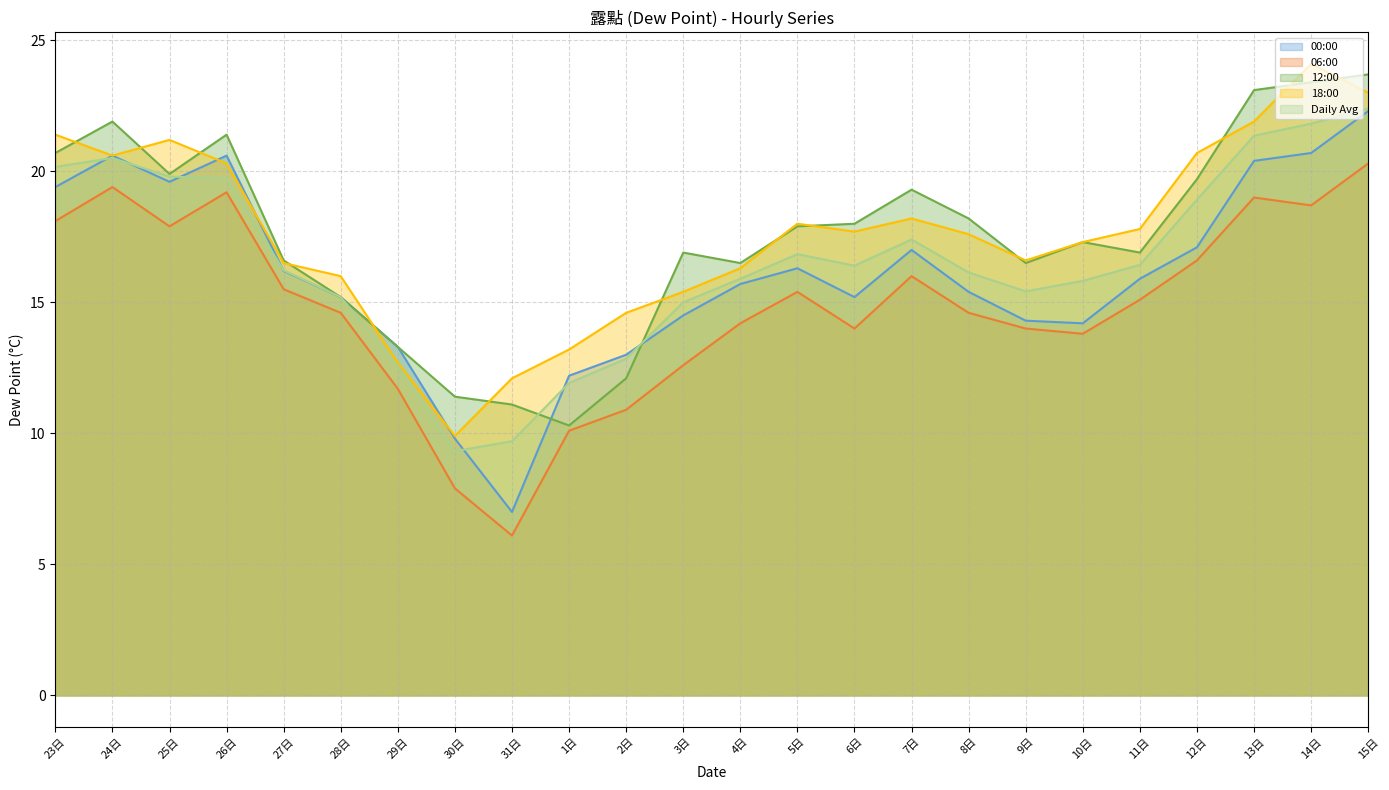

Reading left to right, transcribe all the data shown in this chart.

00:00 line: 23日=19.4	24日=20.6	25日=19.6	26日=20.6	27日=16.2	28日=15.2	29日=13.3	30日=9.8	31日=7.0	1日=12.2	2日=13.0	3日=14.5	4日=15.7	5日=16.3	6日=15.2	7日=17.0	8日=15.4	9日=14.3	10日=14.2	11日=15.9	12日=17.1	13日=20.4	14日=20.7	15日=22.3
06:00 line: 23日=18.1	24日=19.4	25日=17.9	26日=19.2	27日=15.5	28日=14.6	29日=11.7	30日=7.9	31日=6.1	1日=10.1	2日=10.9	3日=12.6	4日=14.2	5日=15.4	6日=14.0	7日=16.0	8日=14.6	9日=14.0	10日=13.8	11日=15.1	12日=16.6	13日=19.0	14日=18.7	15日=20.3
12:00 line: 23日=20.7	24日=21.9	25日=19.9	26日=21.4	27日=16.6	28日=15.2	29日=13.3	30日=11.4	31日=11.1	1日=10.3	2日=12.1	3日=16.9	4日=16.5	5日=17.9	6日=18.0	7日=19.3	8日=18.2	9日=16.5	10日=17.3	11日=16.9	12日=19.7	13日=23.1	14日=23.4	15日=23.7
18:00 line: 23日=21.4	24日=20.6	25日=21.2	26日=20.3	27日=16.5	28日=16.0	29日=12.7	30日=9.9	31日=12.1	1日=13.2	2日=14.6	3日=15.4	4日=16.3	5日=18.0	6日=17.7	7日=18.2	8日=17.6	9日=16.6	10日=17.3	11日=17.8	12日=20.7	13日=21.9	14日=24.1	15日=23.0
Daily Avg line: 23日=20.2	24日=20.5	25日=19.8	26日=19.7	27日=16.2	28日=15.2	29日=12.6	30日=9.3	31日=9.7	1日=11.9	2日=12.8	3日=15.0	4日=15.9	5日=16.8	6日=16.4	7日=17.4	8日=16.1	9日=15.4	10日=15.8	11日=16.4	12日=18.9	13日=21.4	14日=21.8	15日=22.4